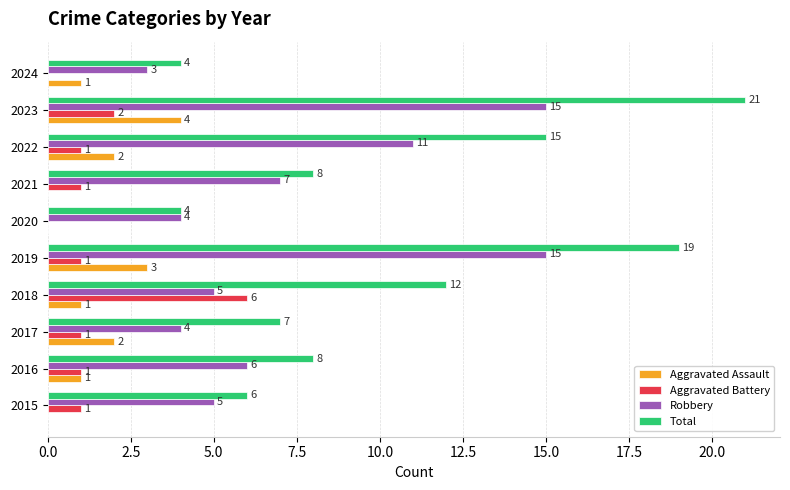

What is the sum of all Total values?

104